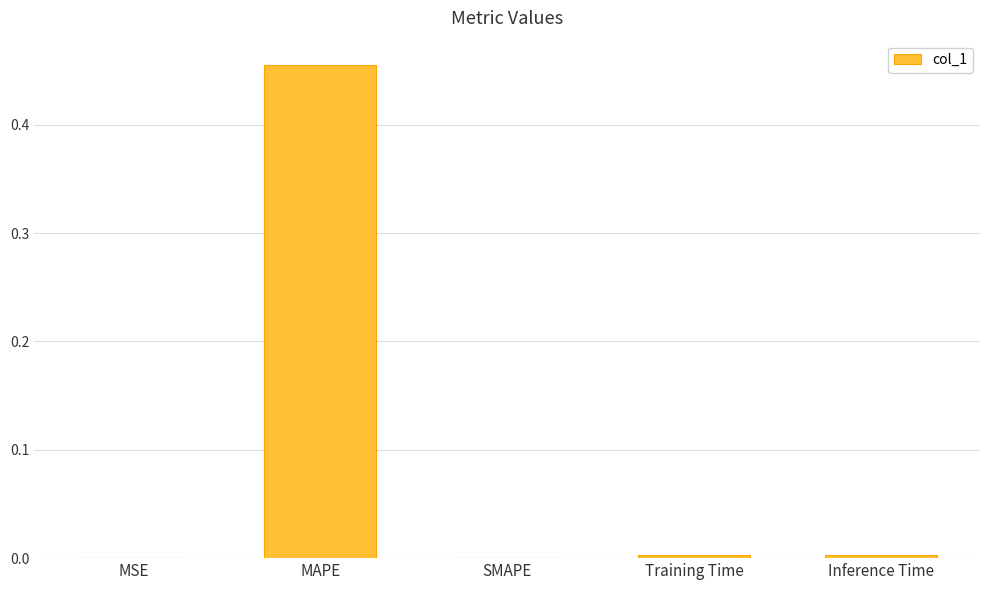

Which category has the highest value across all series?

MAPE